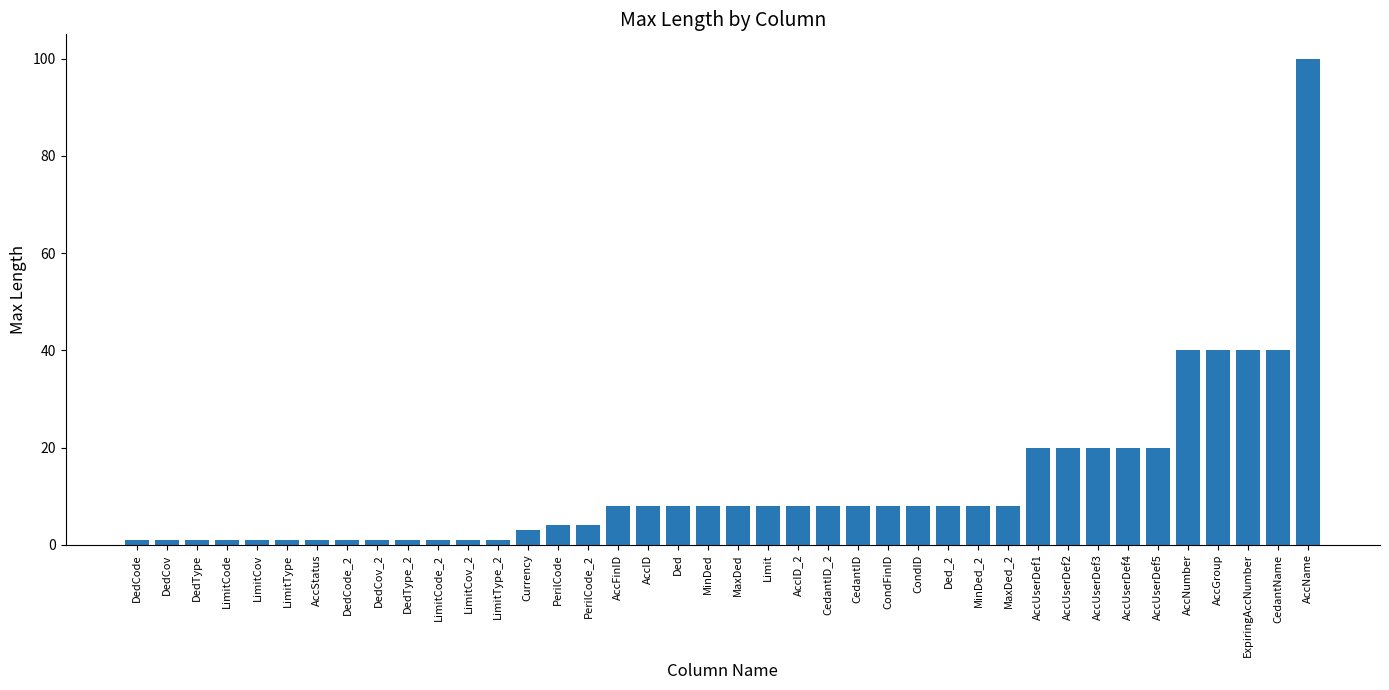

What is the label of the 14th bar from the right?

CondID